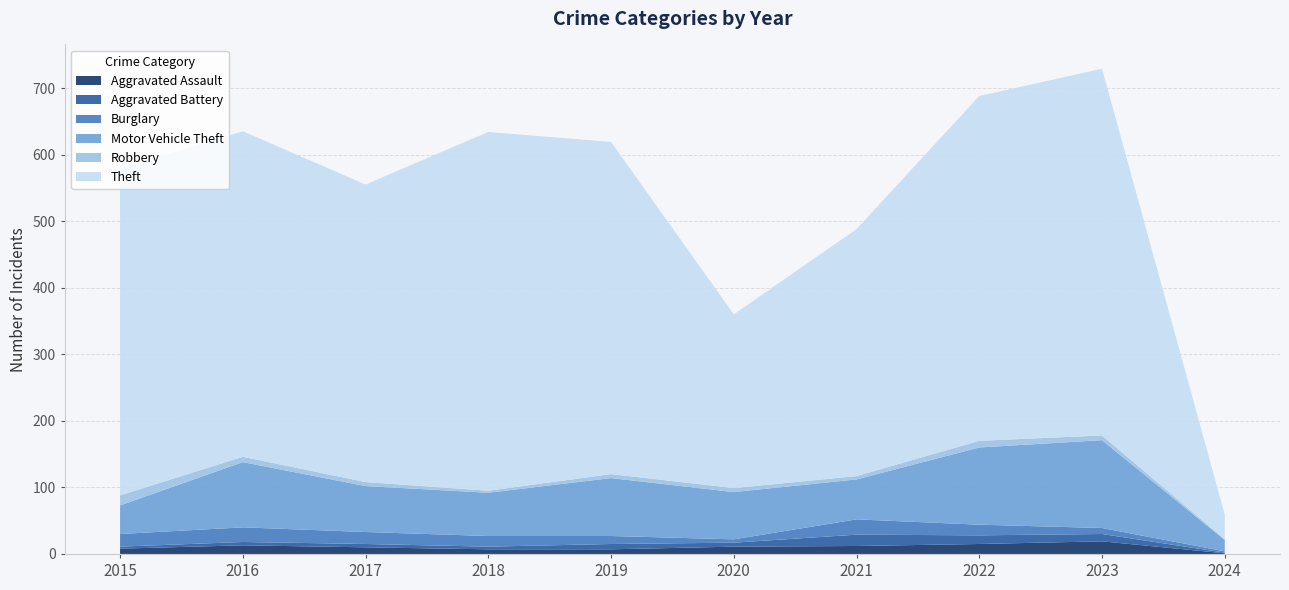

Reading left to right, list all the values displayed in this chart.

Aggravated Assault: 2015=8	2016=13	2017=10	2018=7	2019=7	2020=11	2021=12	2022=15	2023=19	2024=1
Aggravated Battery: 2015=3	2016=5	2017=5	2018=4	2019=8	2020=6	2021=17	2022=13	2023=11	2024=1
Burglary: 2015=19	2016=22	2017=18	2018=16	2019=12	2020=5	2021=23	2022=16	2023=9	2024=2
Motor Vehicle Theft: 2015=43	2016=98	2017=69	2018=65	2019=87	2020=71	2021=60	2022=116	2023=132	2024=17
Robbery: 2015=15	2016=8	2017=6	2018=3	2019=6	2020=6	2021=5	2022=10	2023=7	2024=1
Theft: 2015=491	2016=489	2017=447	2018=539	2019=499	2020=261	2021=371	2022=518	2023=551	2024=37